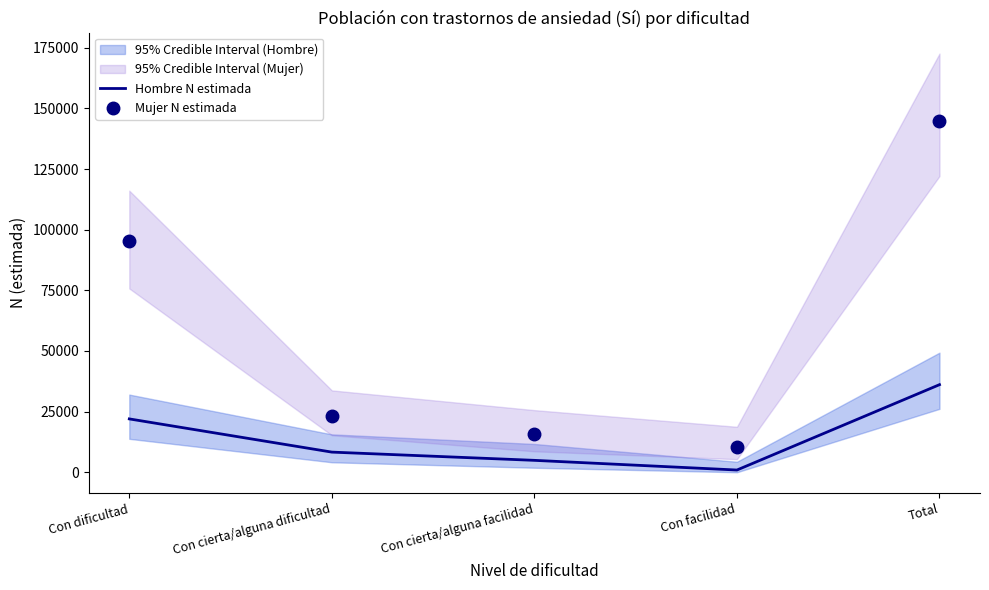

What is the difference between the maximum and second lowest values in the Hombre N estimada series?

31196